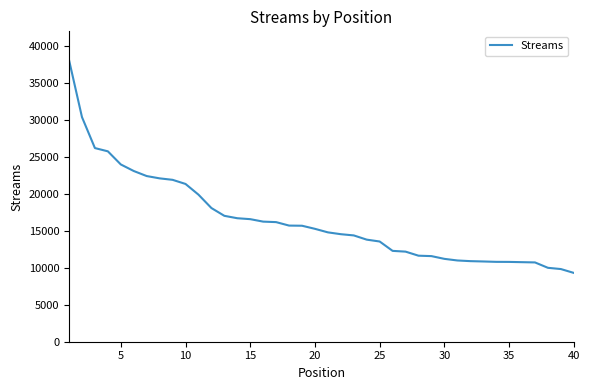

How many lines are shown in the chart?

1